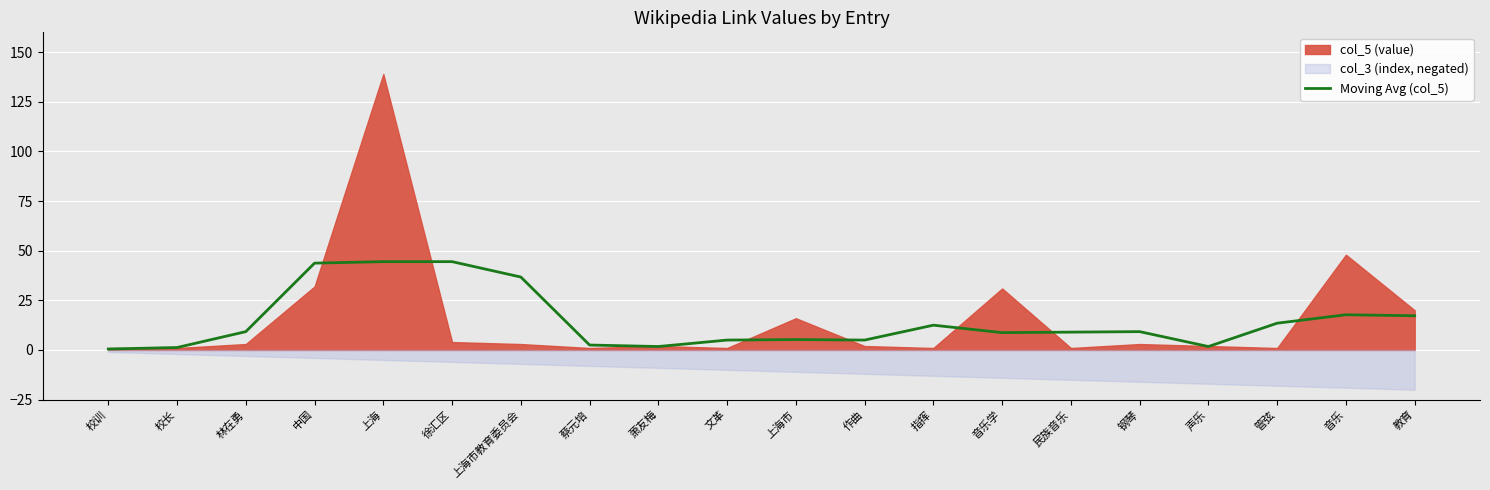

The value of Moving Avg (col_5) at 音乐 is 17.8. True or false?

True